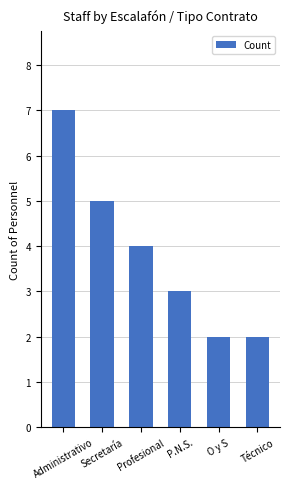

At which label is the value closest to 4?

Profesional